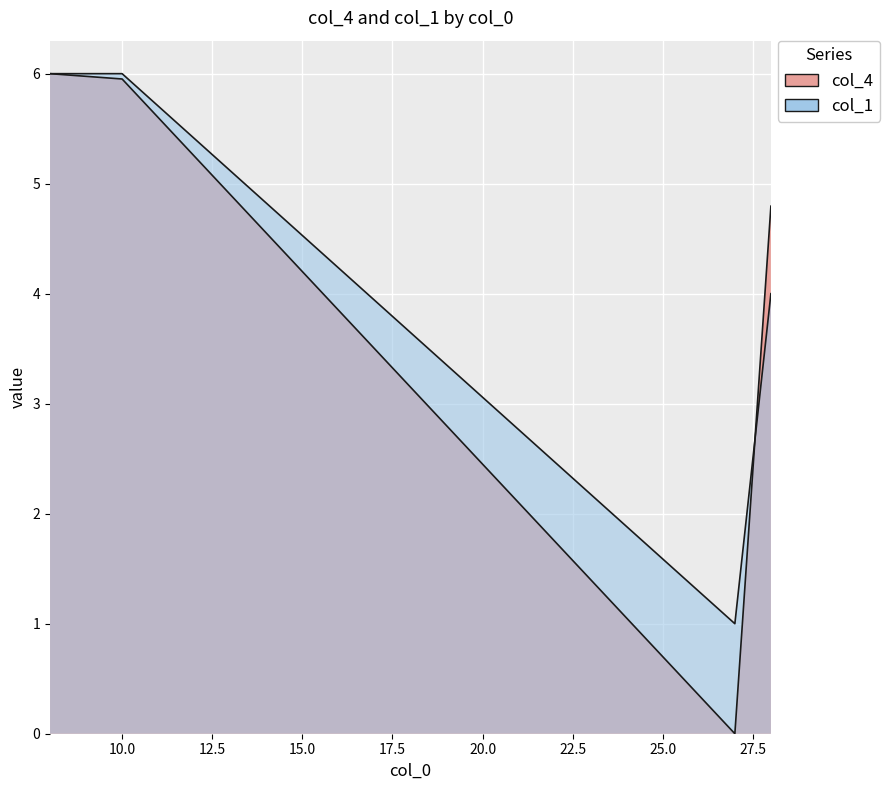

At which category is the sum across all series the highest?

8